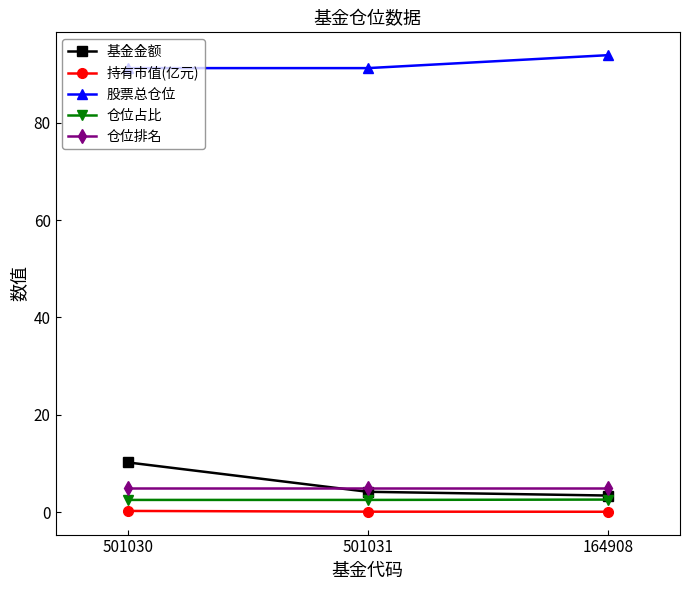

The value of 股票总仓位 at 501031 is 21.4. True or false?

False